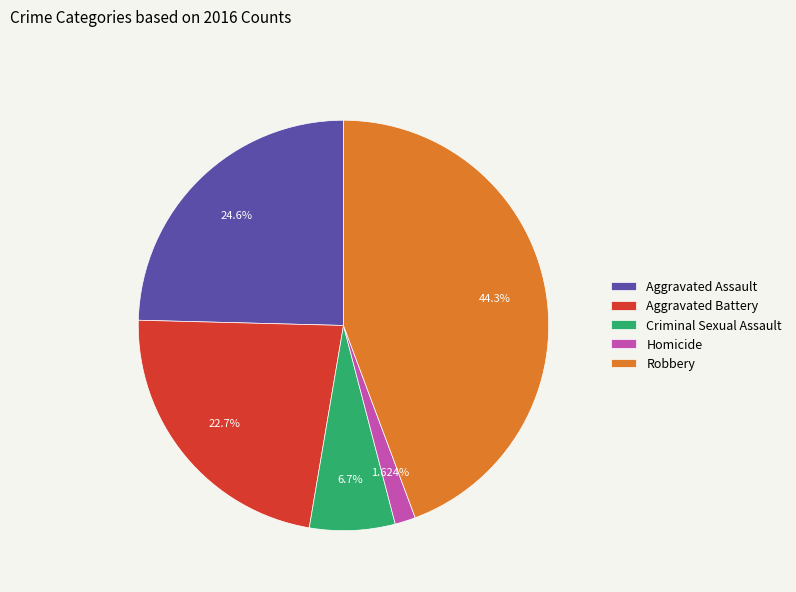

The Homicide slice represents 2% of the pie. True or false?

True